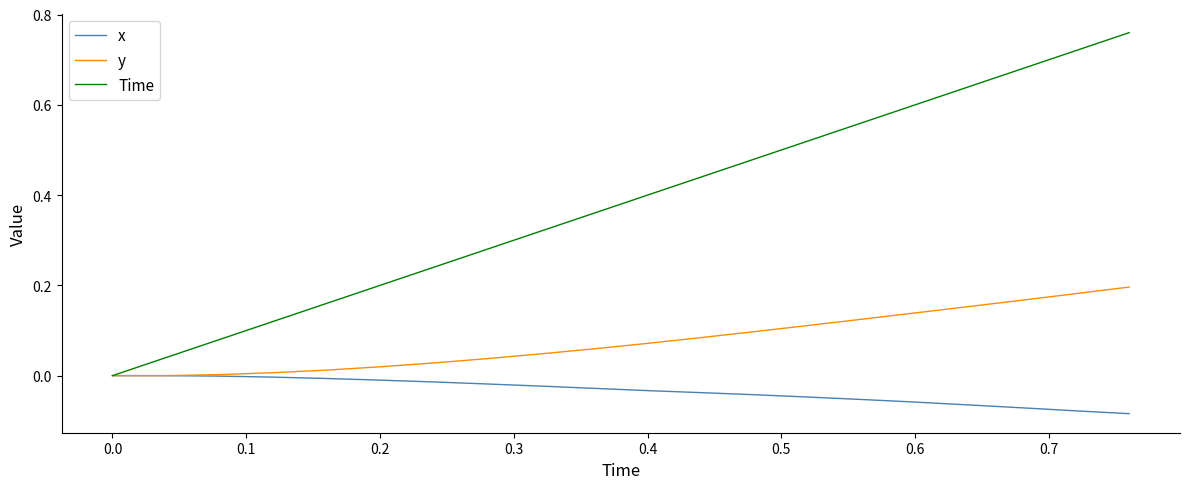

Rank the series by their maximum value, from highest to lowest.

Time, y, x